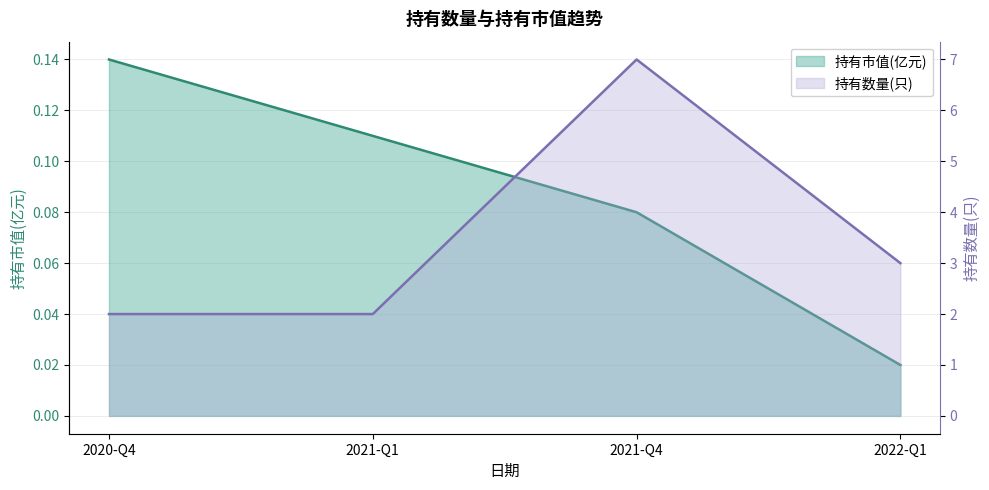

True or false: 持有数量(只) and 持有市值(亿元) cross at least once.

False